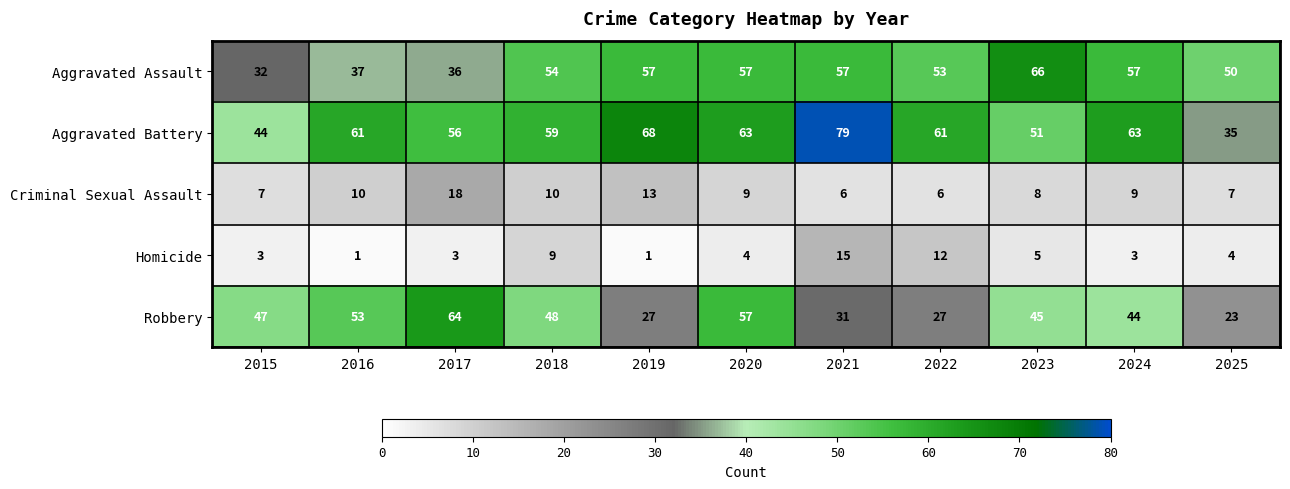

What is the total value across all series at 2025?

119